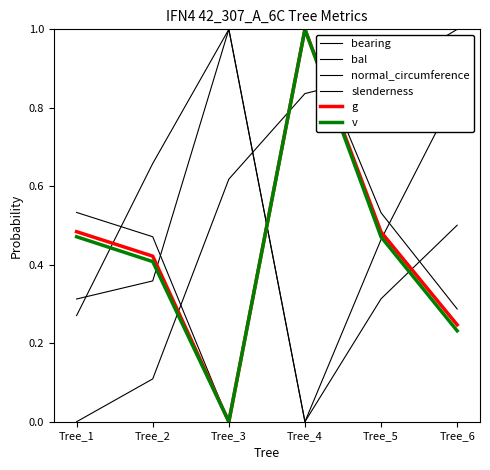

Which series has the largest total across all categories?

bearing